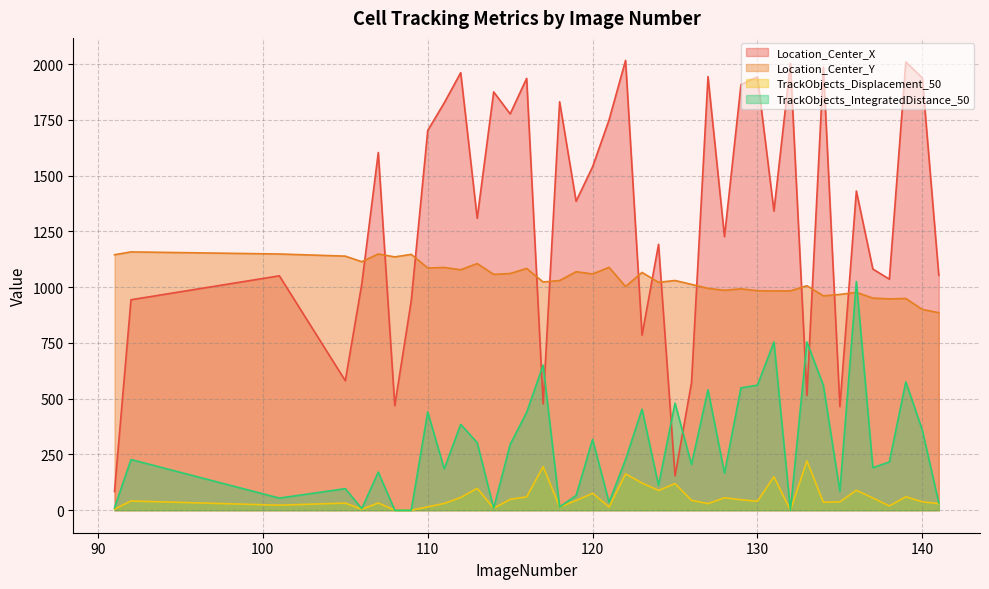

At which category does the chart reach its peak across all series?

122